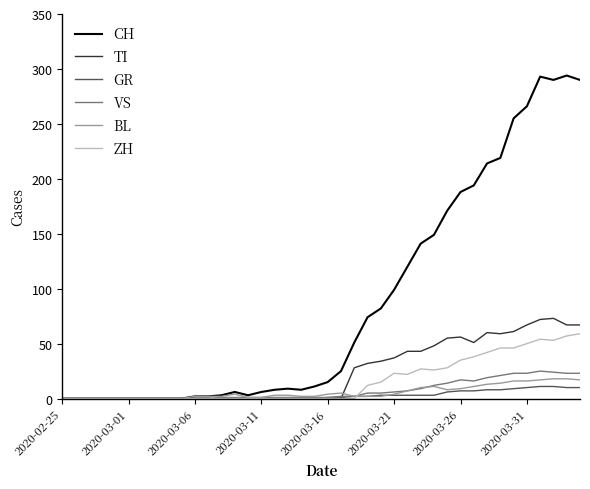

What is the highest value of the VS series?

25